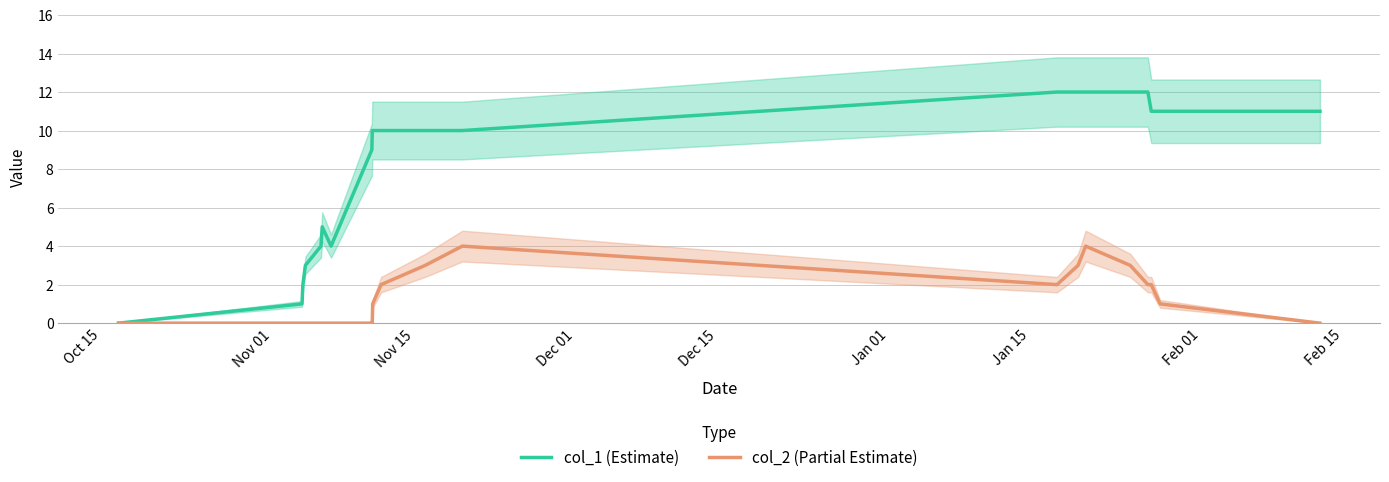

What is the maximum value for col_1 (Estimate)?

12